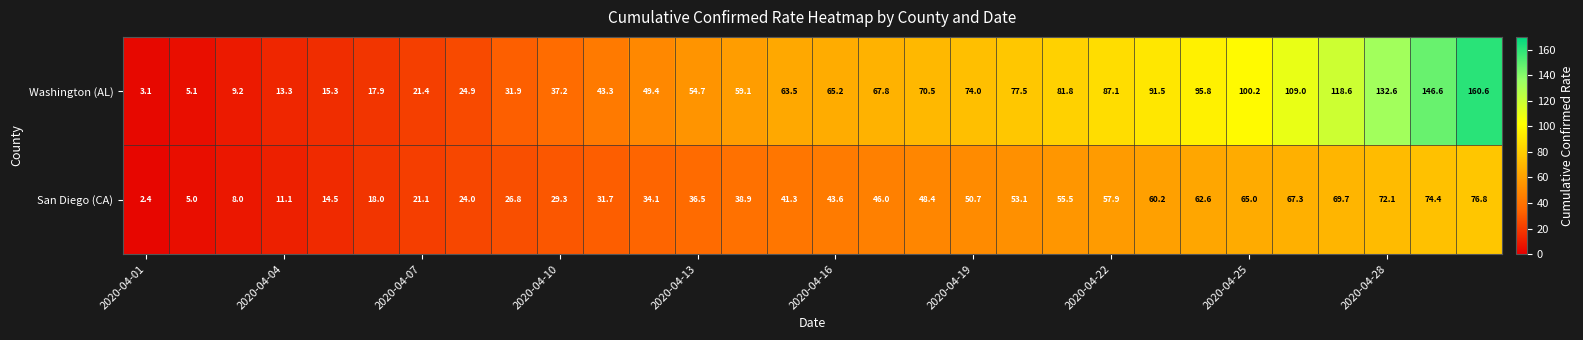

What is the maximum value for Washington (AL)?

160.6